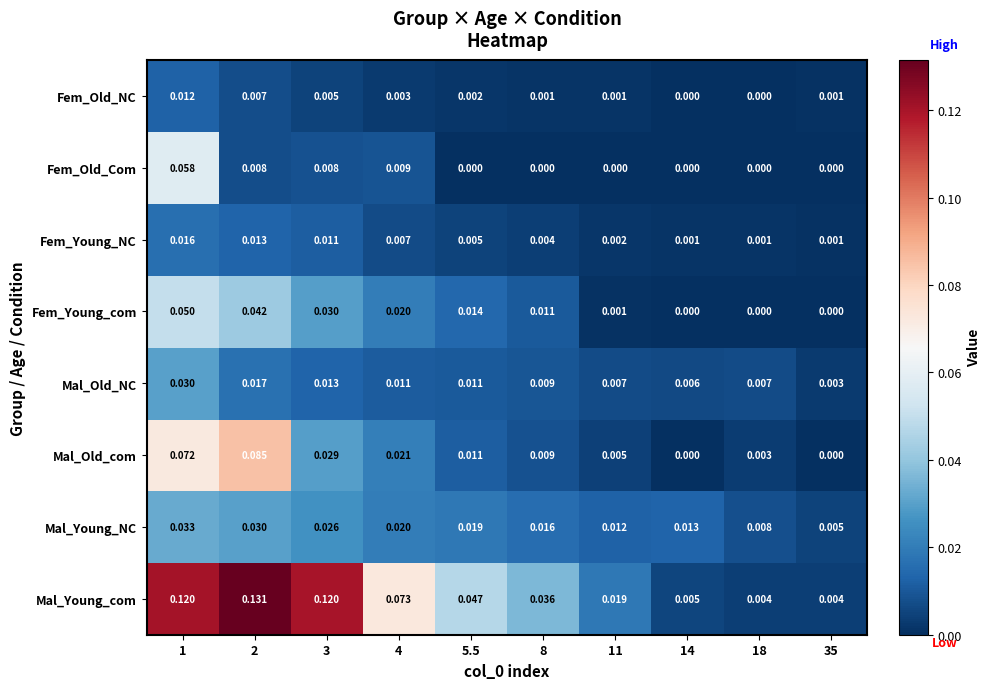

What is the total value across all series at 1?

0.4